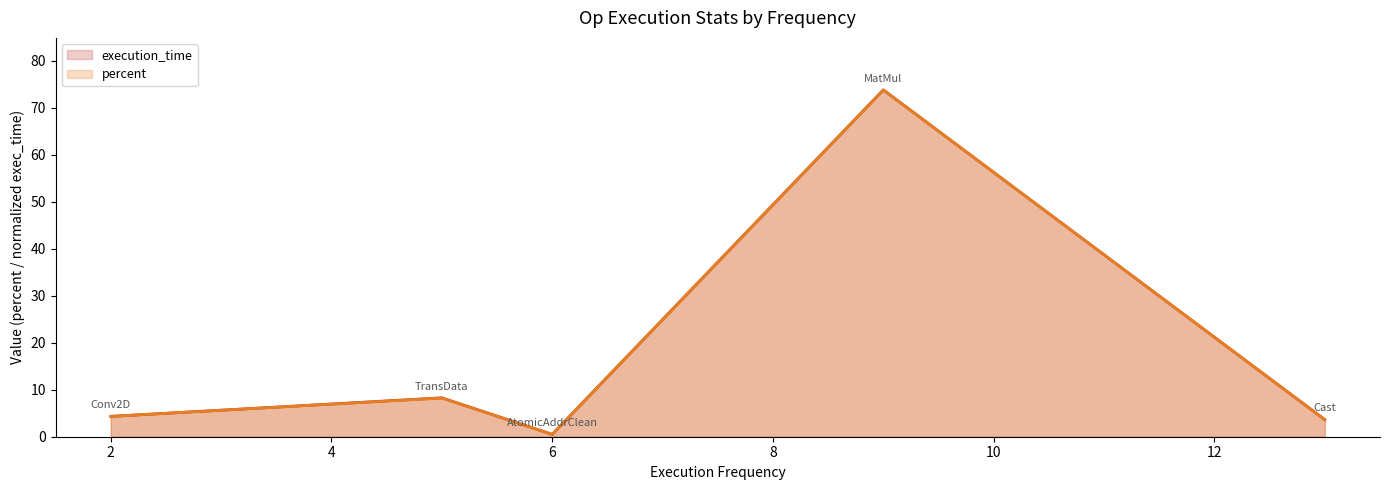

Between 2 and 6, which series saw the biggest shift?

percent